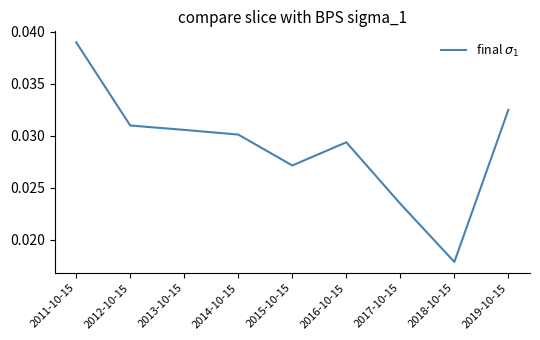

Where is the data nearest to the value 0?

2018-10-15